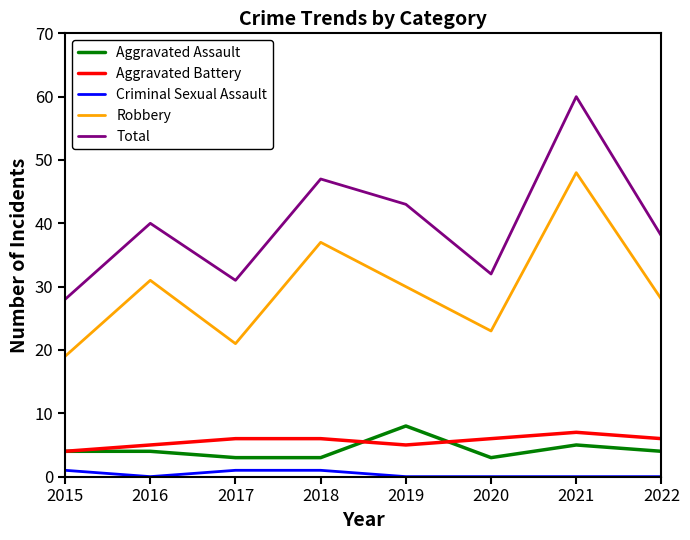

Reading left to right, what are all the values shown in this chart?

Aggravated Assault: 4	4	3	3	8	3	5	4
Aggravated Battery: 4	5	6	6	5	6	7	6
Criminal Sexual Assault: 1	0	1	1	0	0	0	0
Robbery: 19	31	21	37	30	23	48	28
Total: 28	40	31	47	43	32	60	38